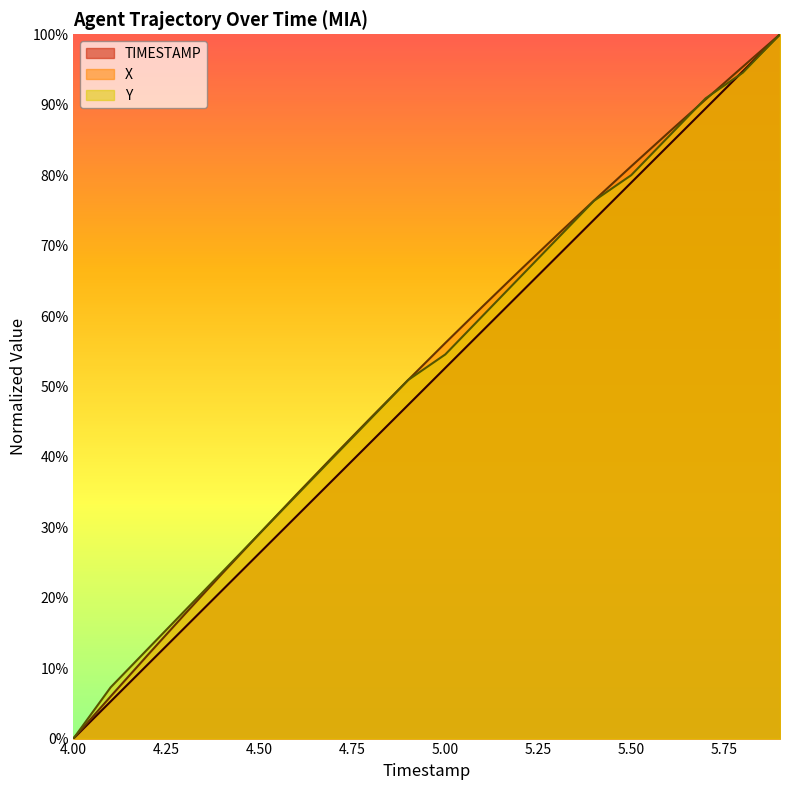

Rank the series at 4.3 from lowest to highest value.

TIMESTAMP, X, Y